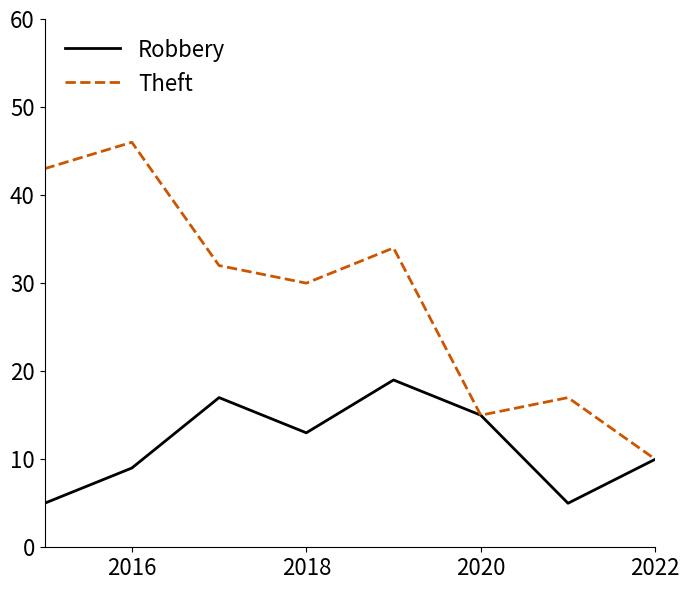

Reading right to left, extract all data points from this chart.

Robbery: 10	5	15	19	13	17	9	5
Theft: 10	17	15	34	30	32	46	43